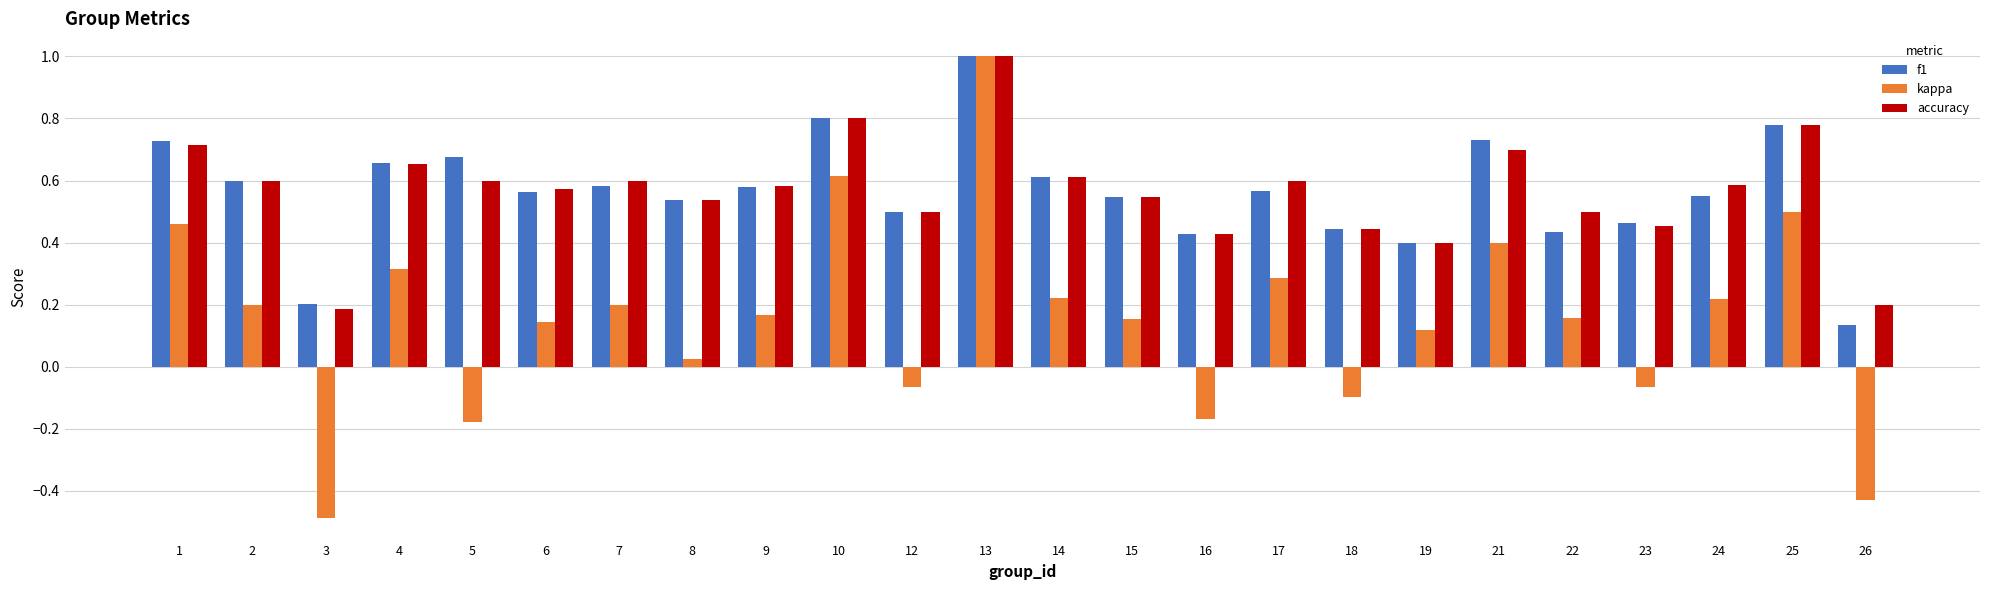

How many values in kappa are above zero?

17